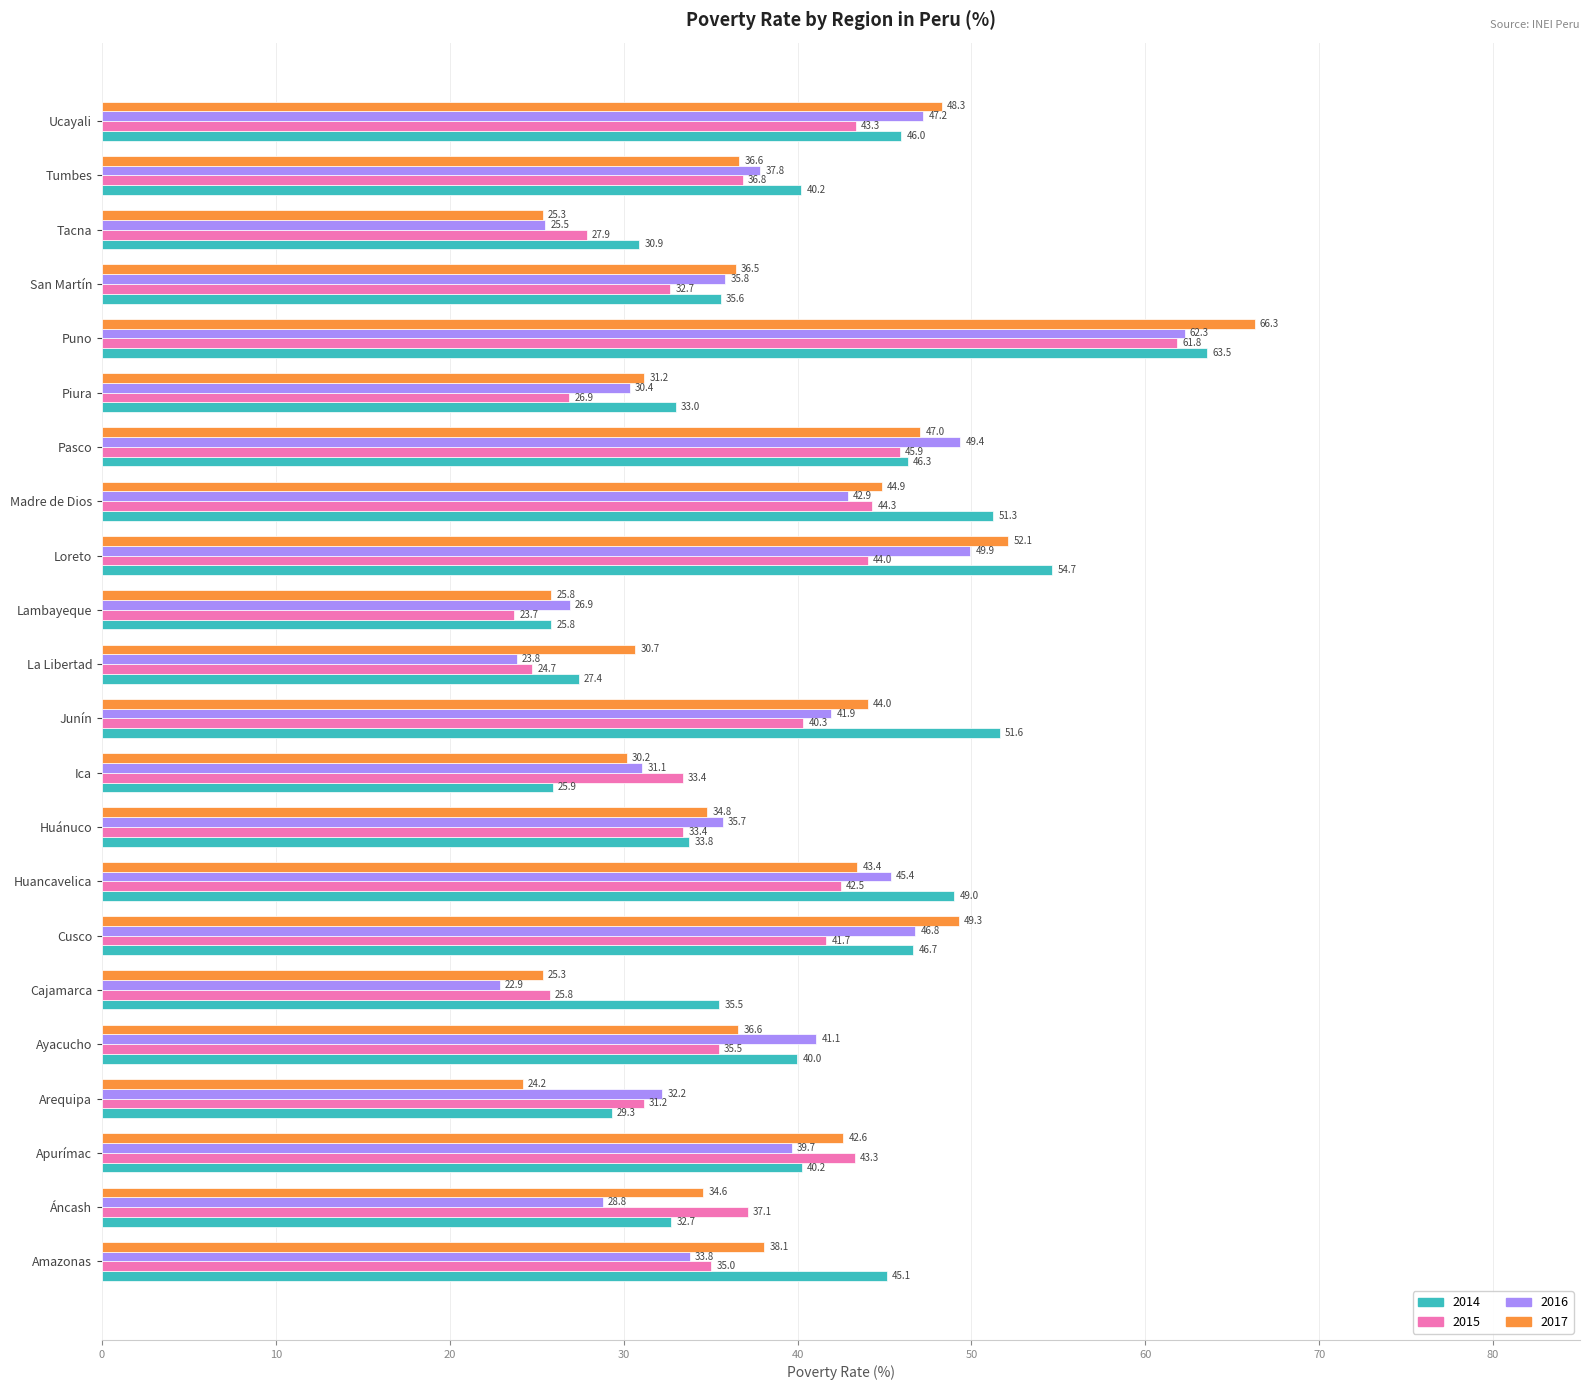

What is the total value across all series at Ucayali?

184.9